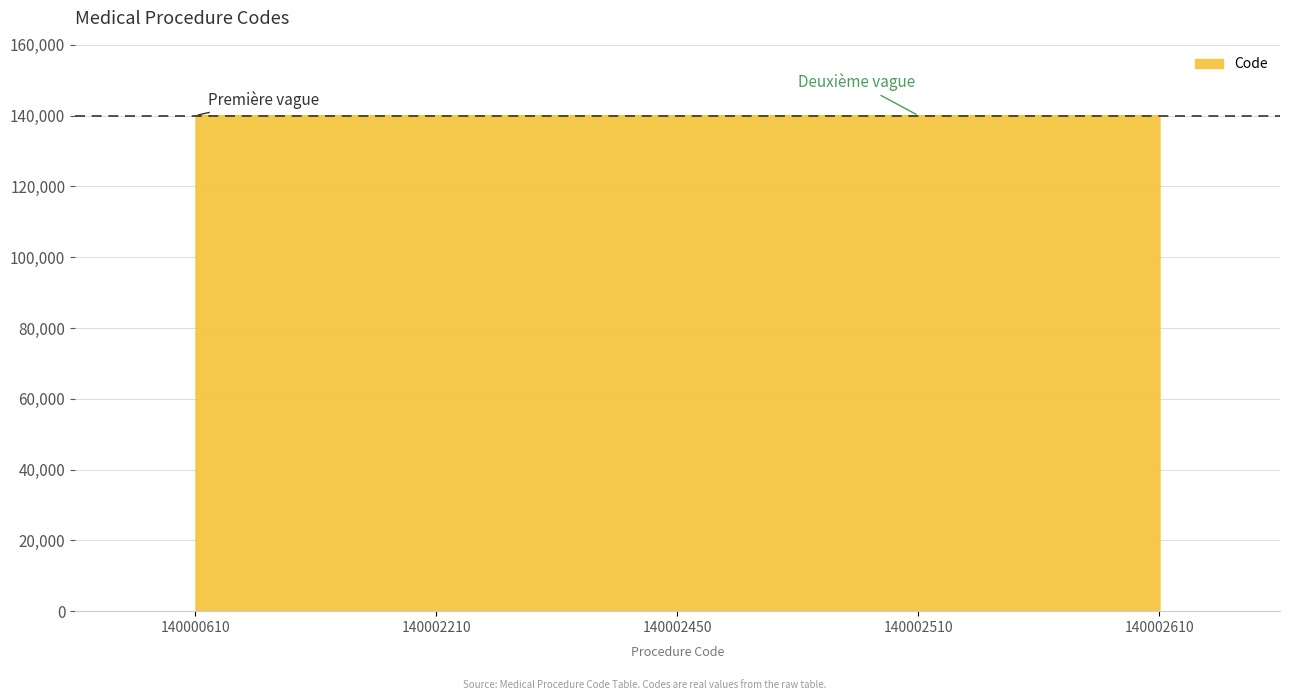

Does the chart display data point markers on the line(s)?

No